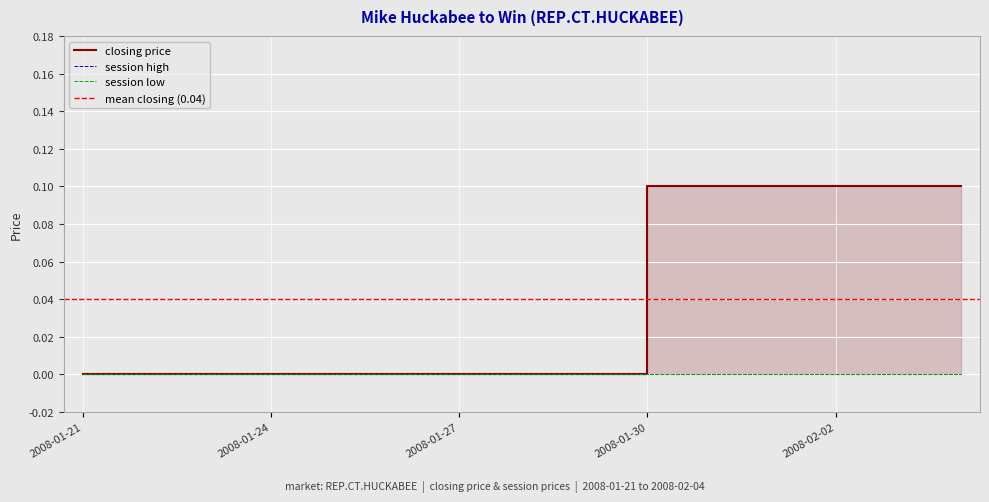

The session high series shows 0.0 at 2008-01-21. True or false?

True